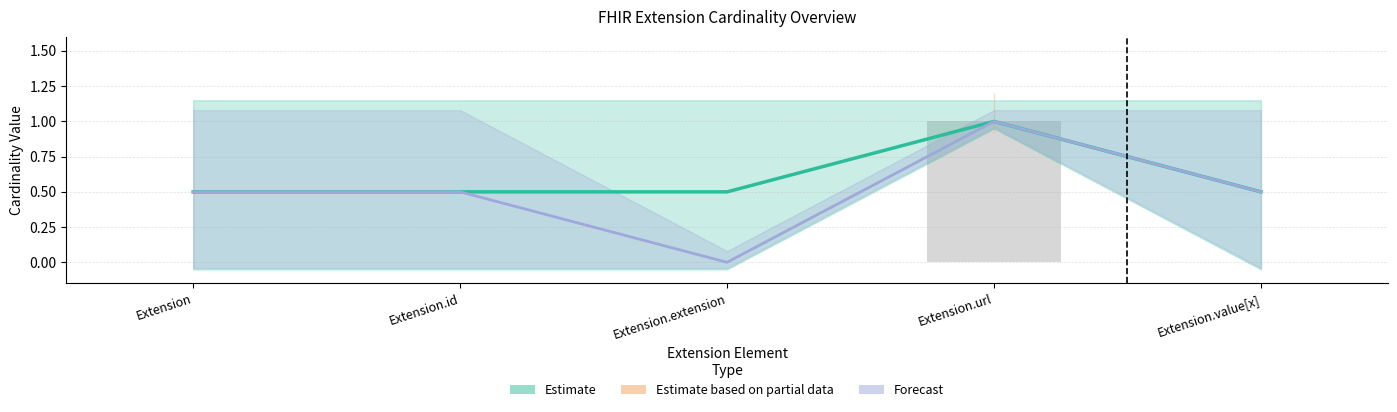

Reading left to right, extract all data points from this chart.

Estimate: 0.5	0.5	0.5	1.0	0.5
Forecast: 0.5	0.5	0.0	1.0	0.5
min_cardinality: 0.0	0.0	0.0	1.0	0.0